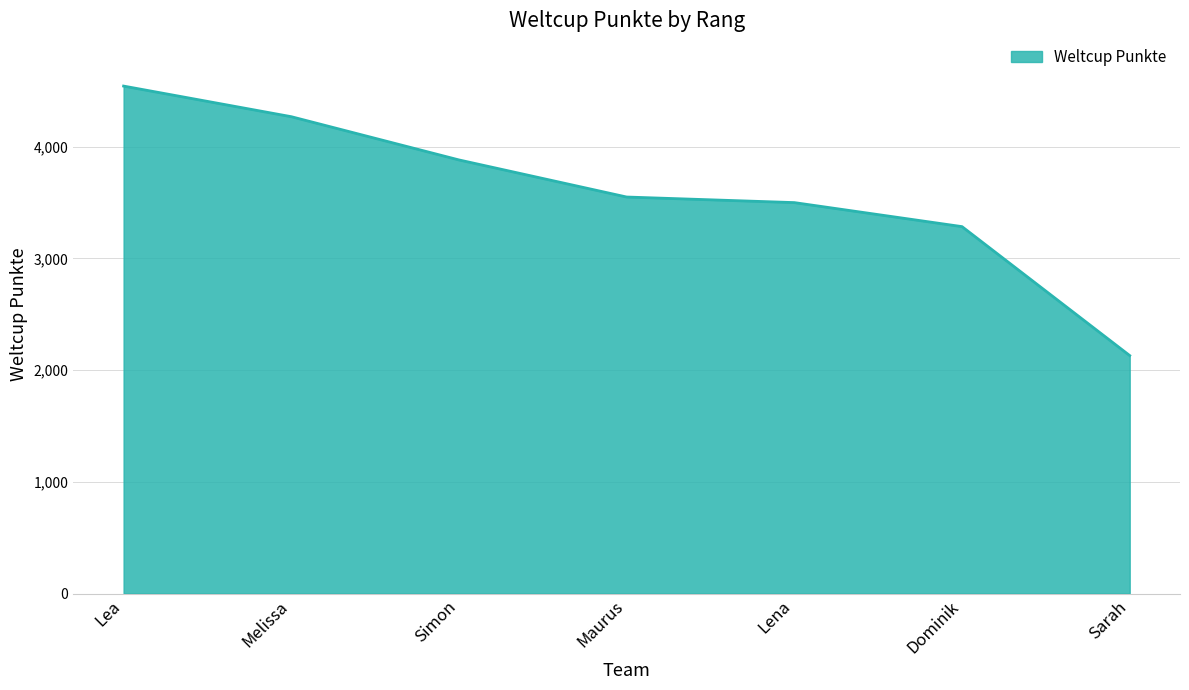

What is the ratio of the value at Maurus to the value at Lea?

0.8